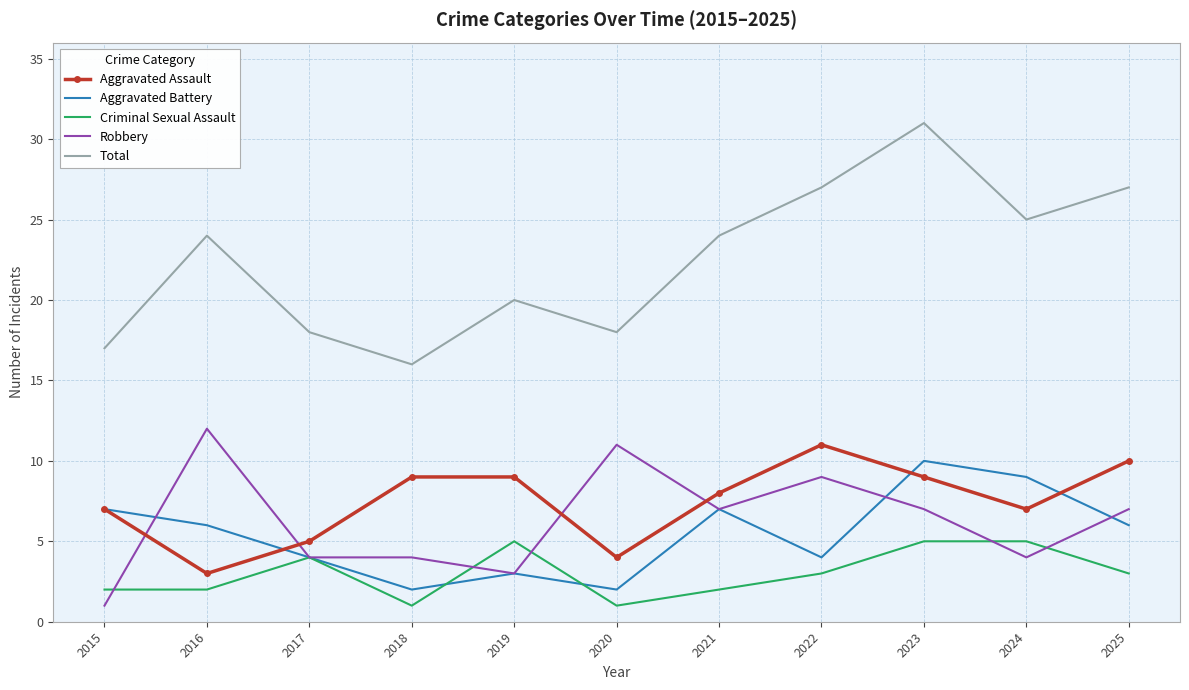

Which series has the largest total across all categories?

Total